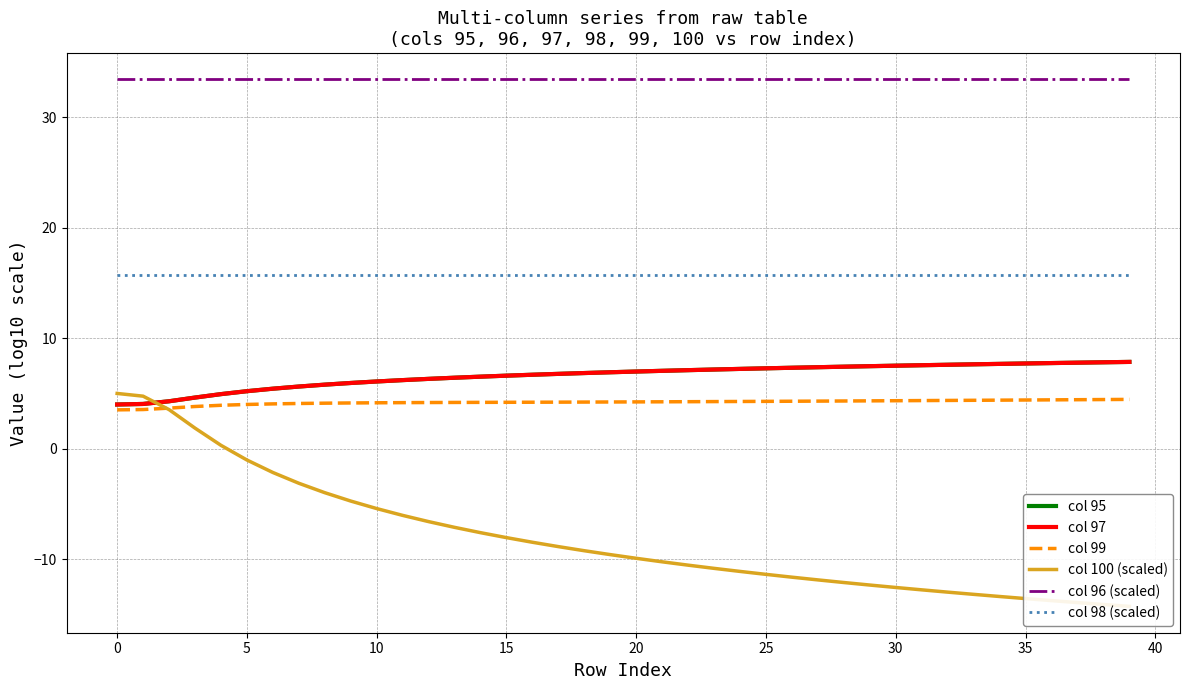

What is the label of the 17th point from the left?

16